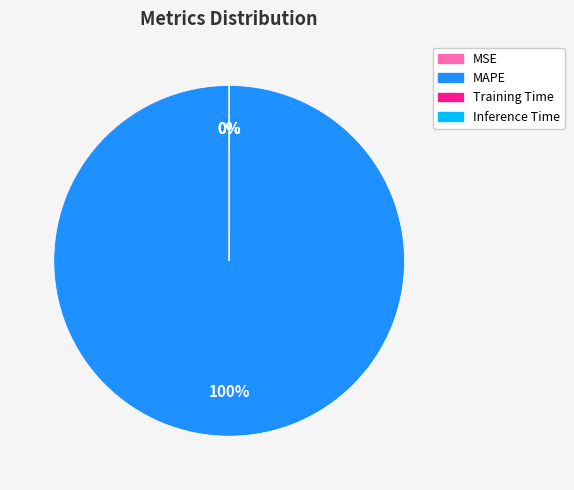

True or false: Inference Time accounts for 7% of the total.

False